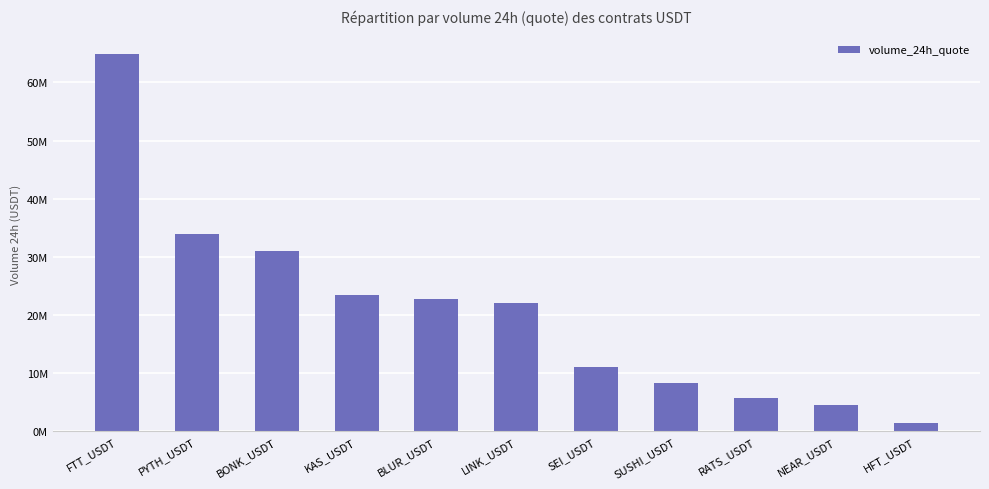

What is the sum of all values?

229414285